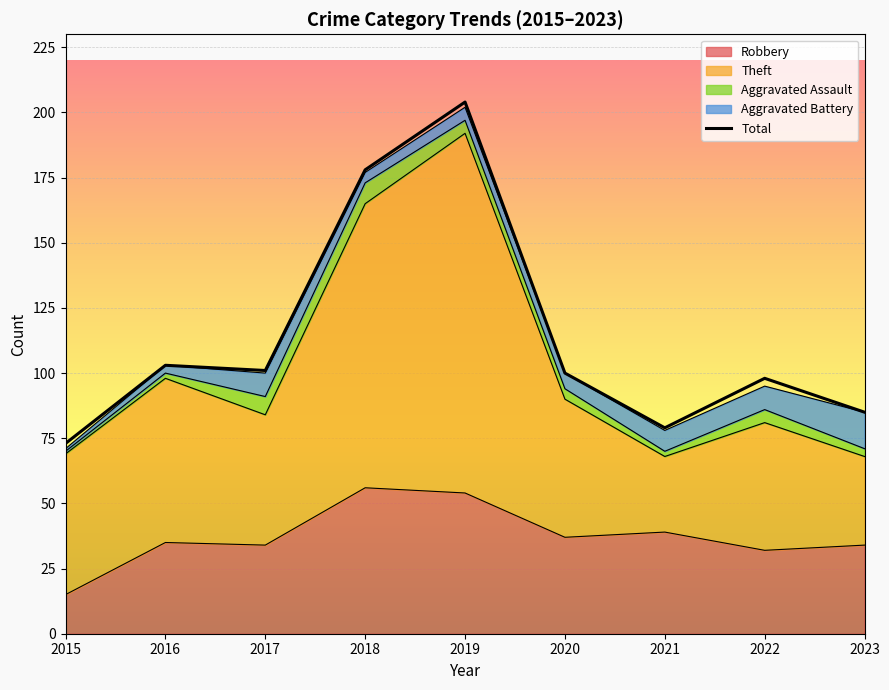

What is the difference between the maximum and second lowest values?

125